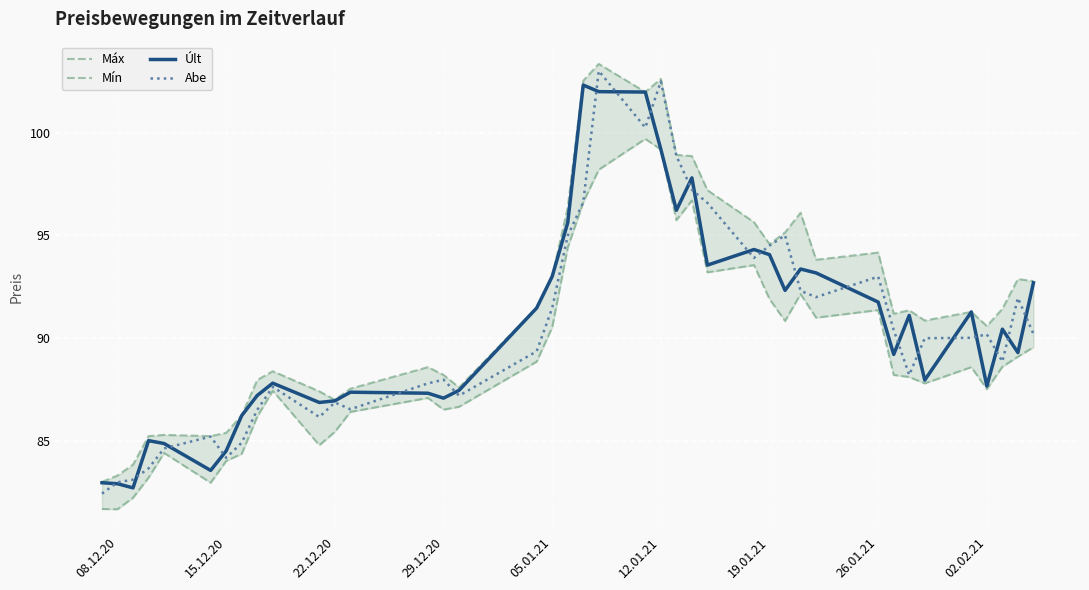

True or false: Últ and Máx intersect in this chart.

False